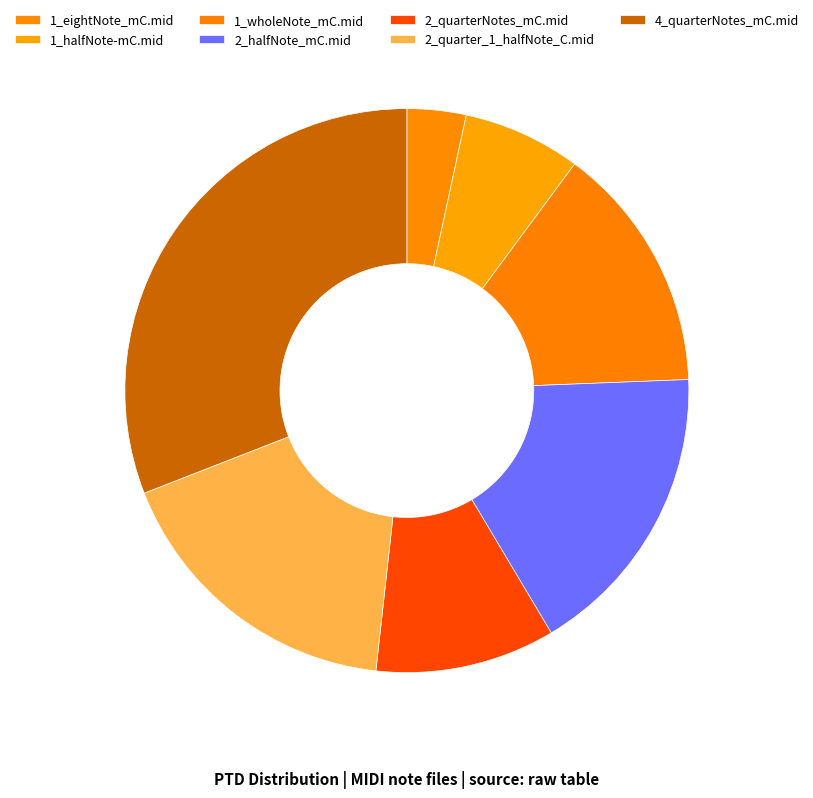

How much of the chart is everything except 2_quarterNotes_mC.mid?

89.7%